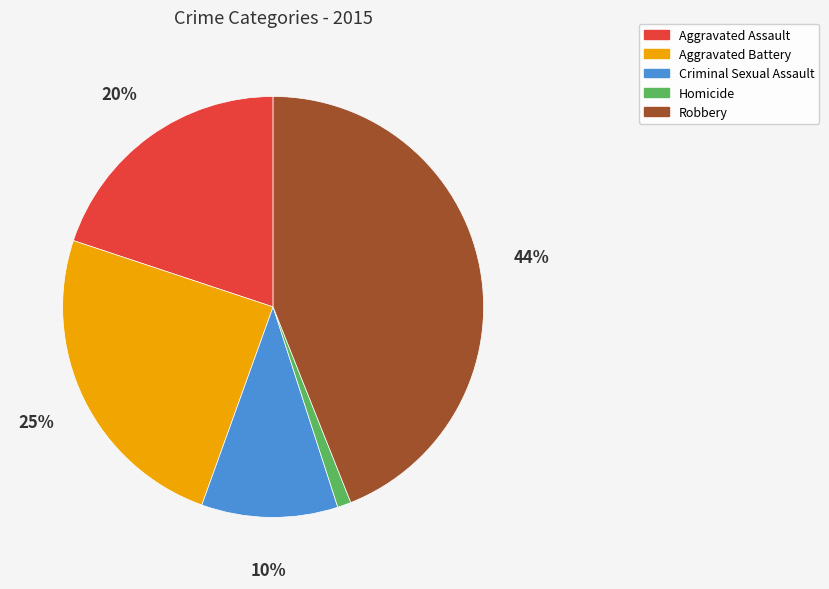

Is the sum of Robbery and Homicide greater than half?

No